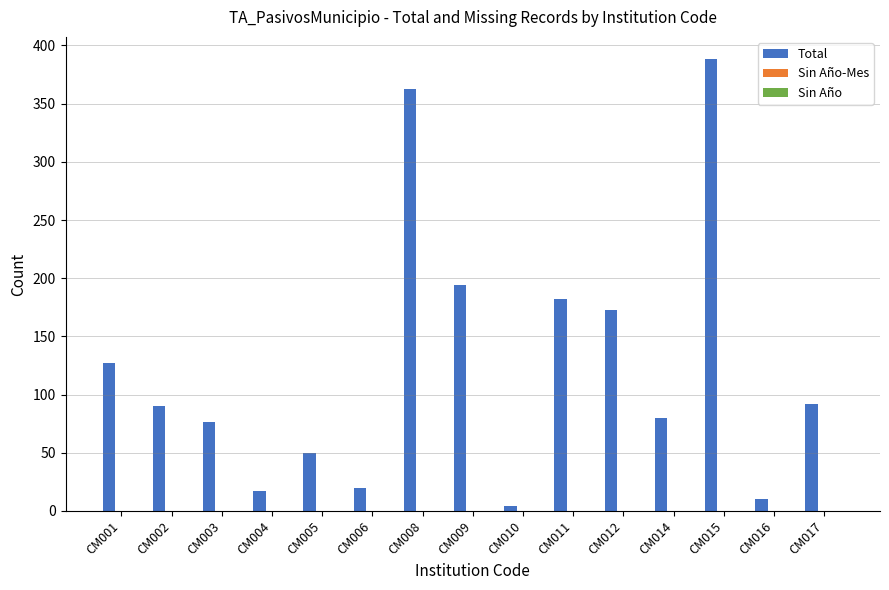

Reading left to right, transcribe all the data shown in this chart.

127	90	76	17	50	20	363	194	4	182	173	80	388	10	92